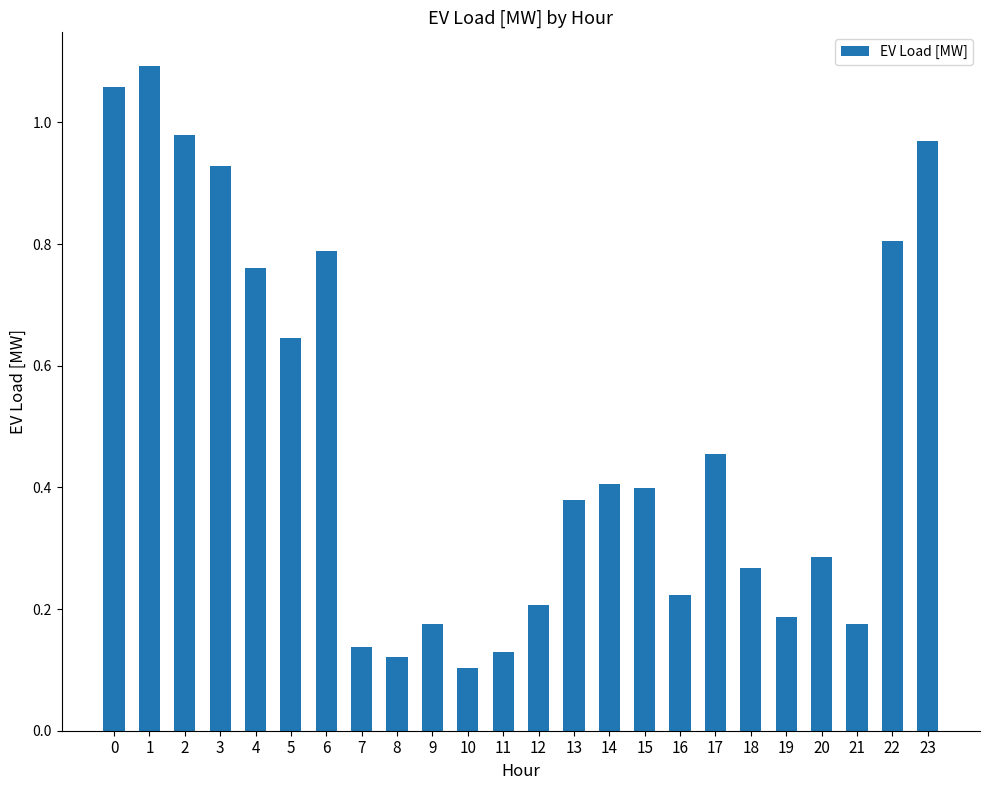

What is the change in value from 8 to 16?

+0.1